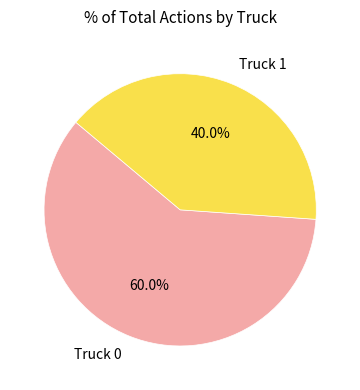

What is the largest slice in the pie chart?

Truck 0